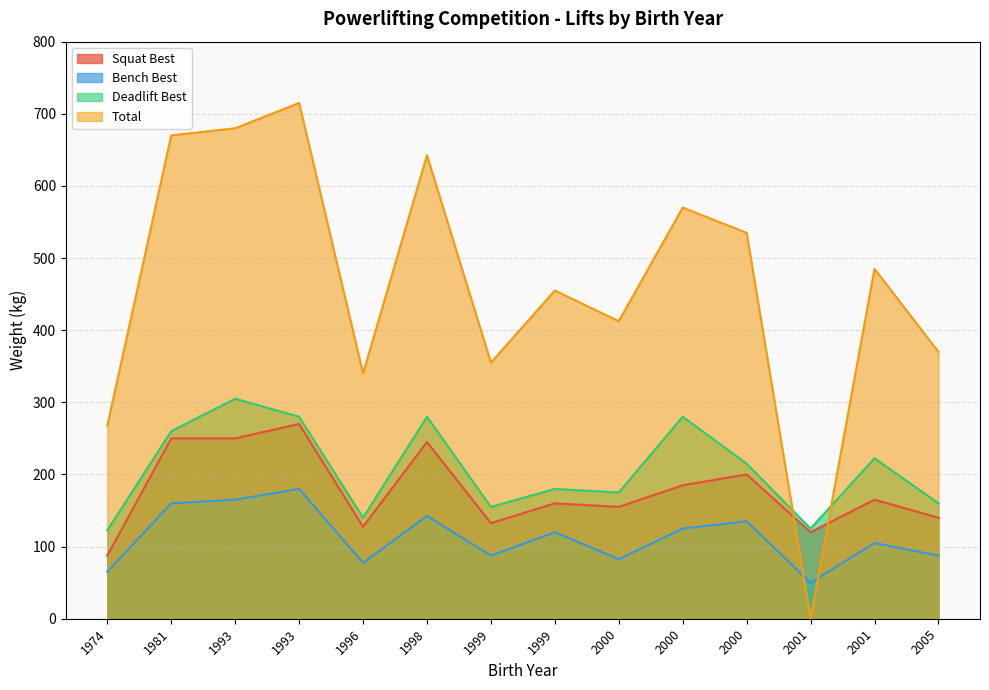

True or false: Squat Best has more than 0 points higher than both neighbors.

True